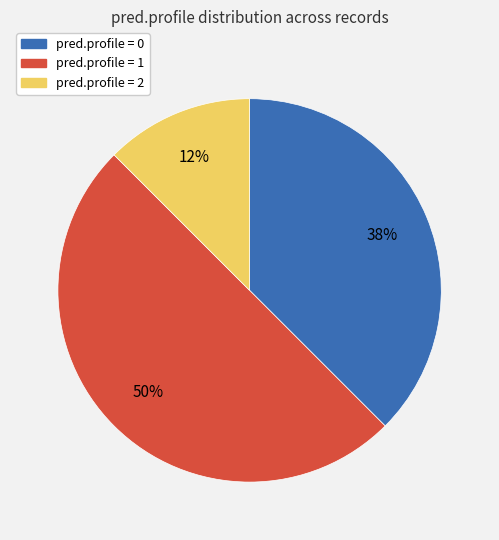

To the nearest percent, what is the average slice percentage?

33%